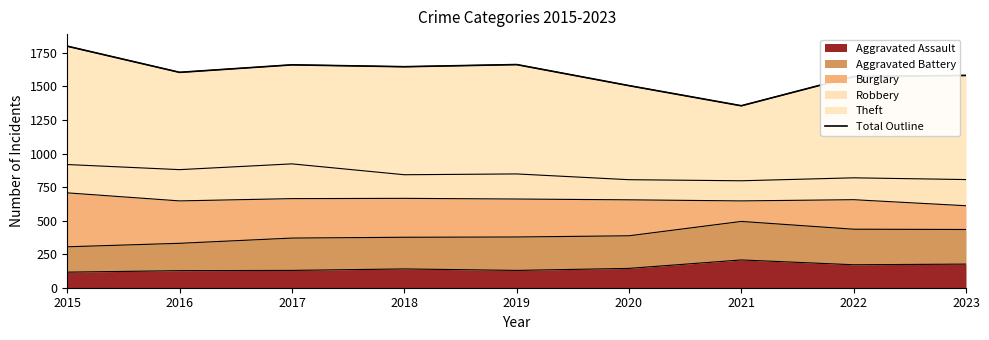

The value of Aggravated Assault at 2018 is 140. True or false?

True